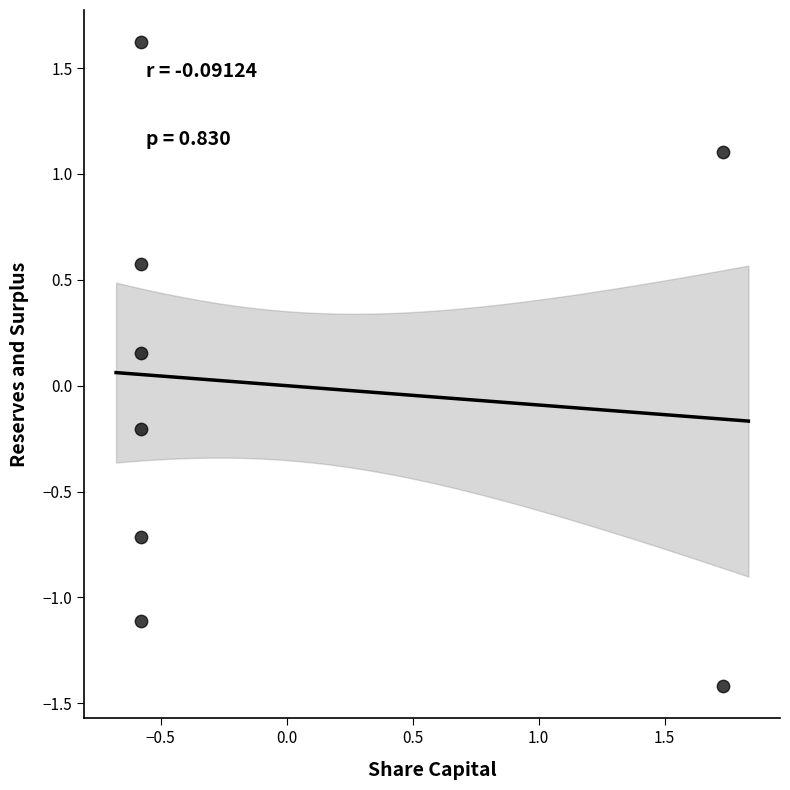

What is the range of X values (max minus min)?

2.3